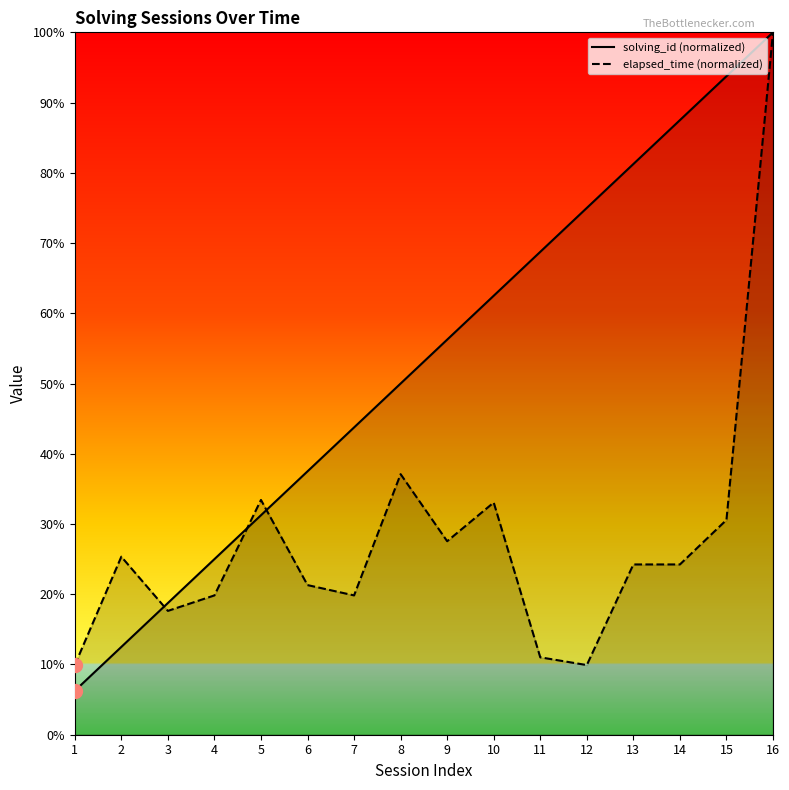

At which category is the sum across all series the highest?

16